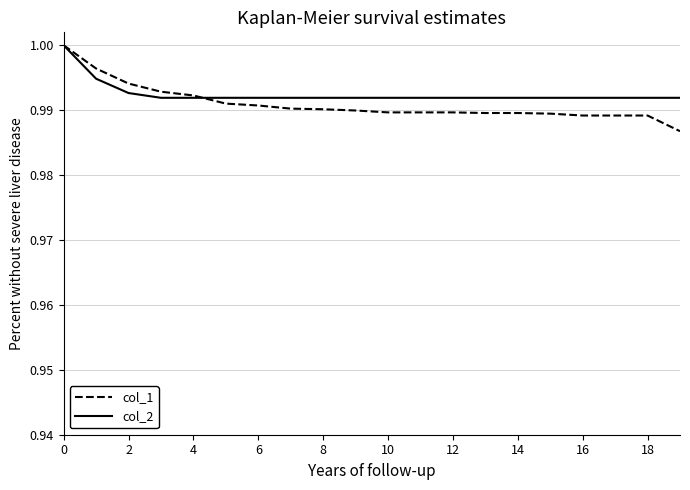

How many lines are shown in the chart?

2